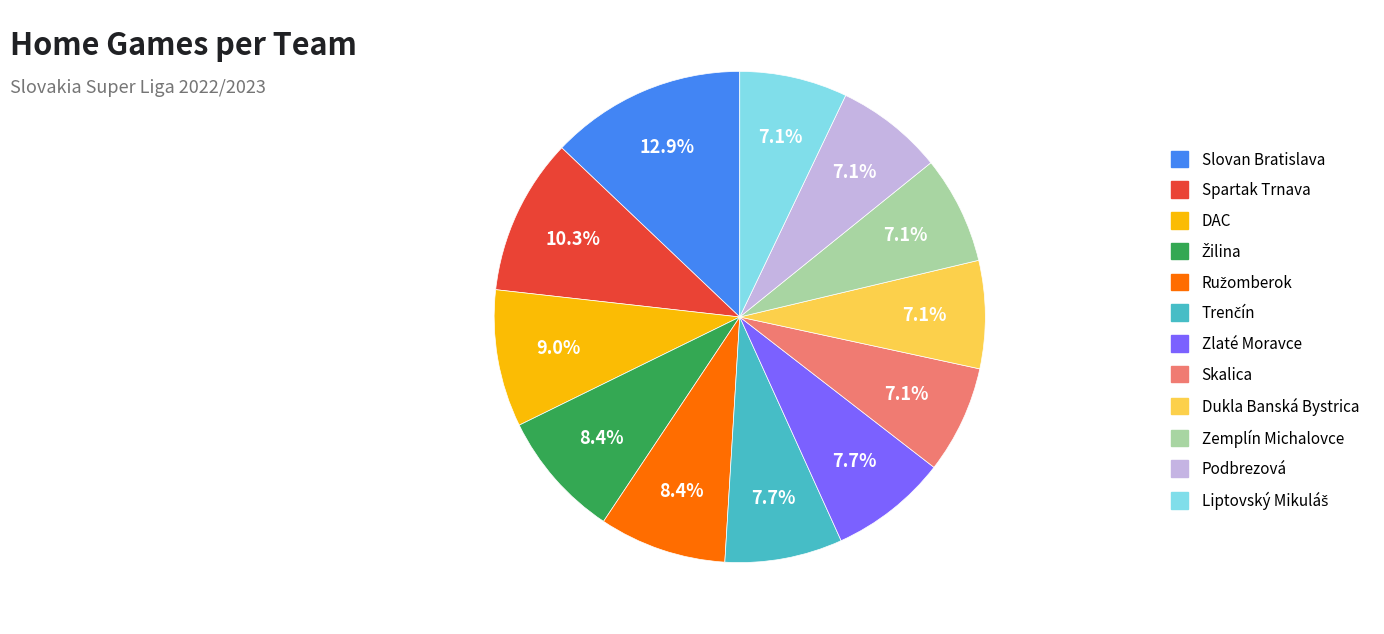

Which category has the biggest portion of the pie?

Slovan Bratislava